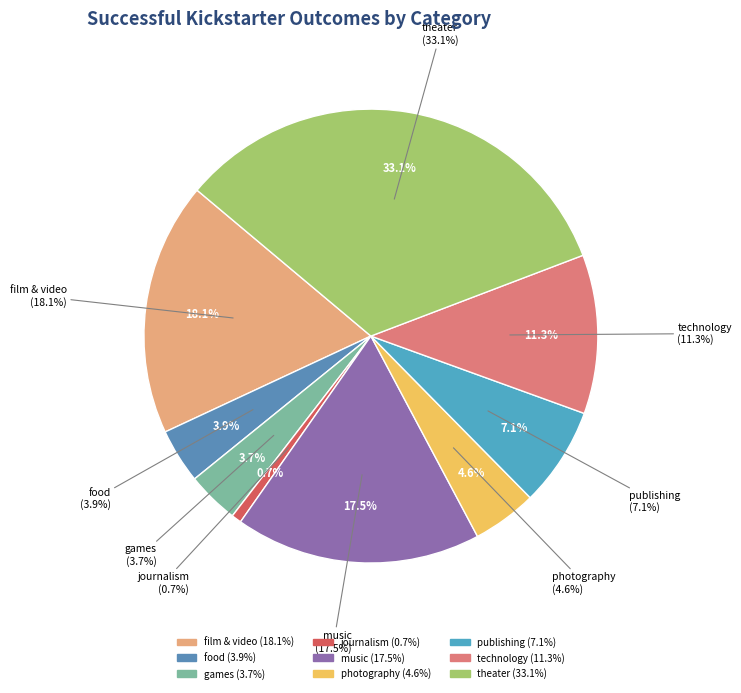

To the nearest percent, what portion does theater represent?

33%